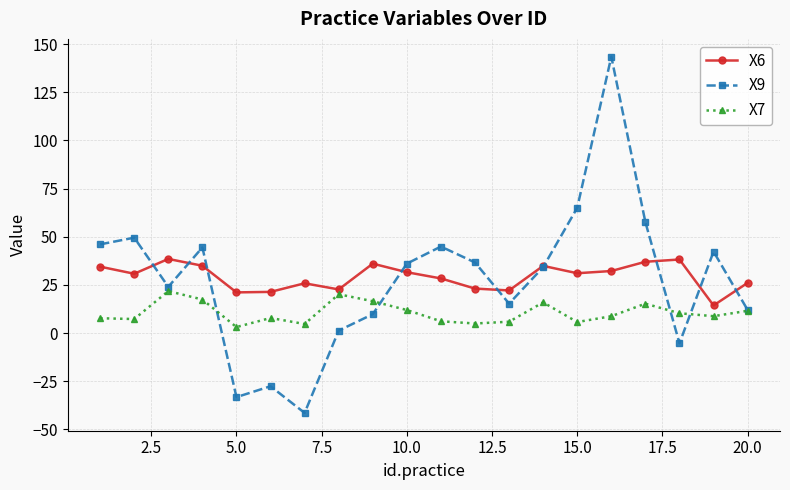

What is the smallest value displayed?

-41.5